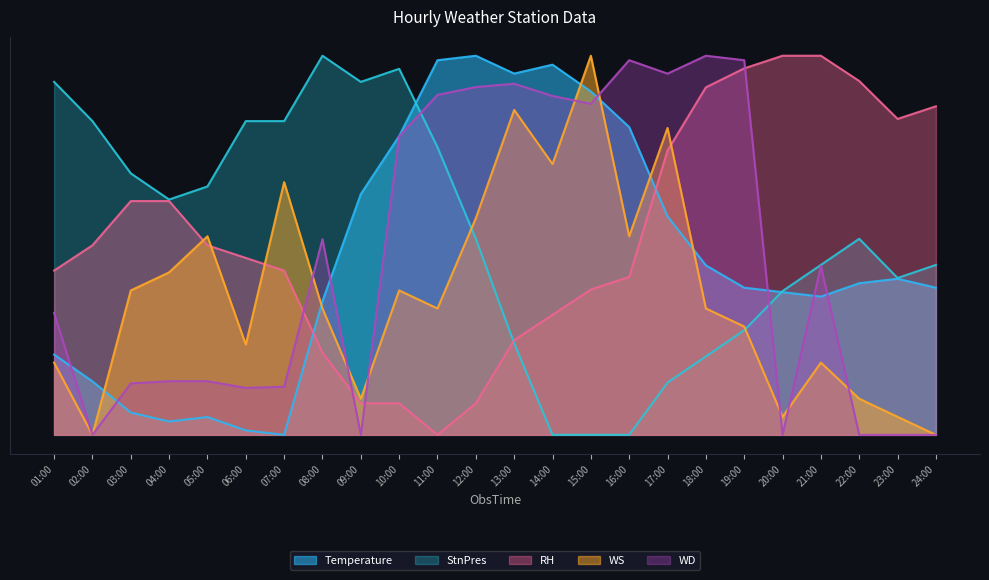

How many values in the RH series exceed 0?

23